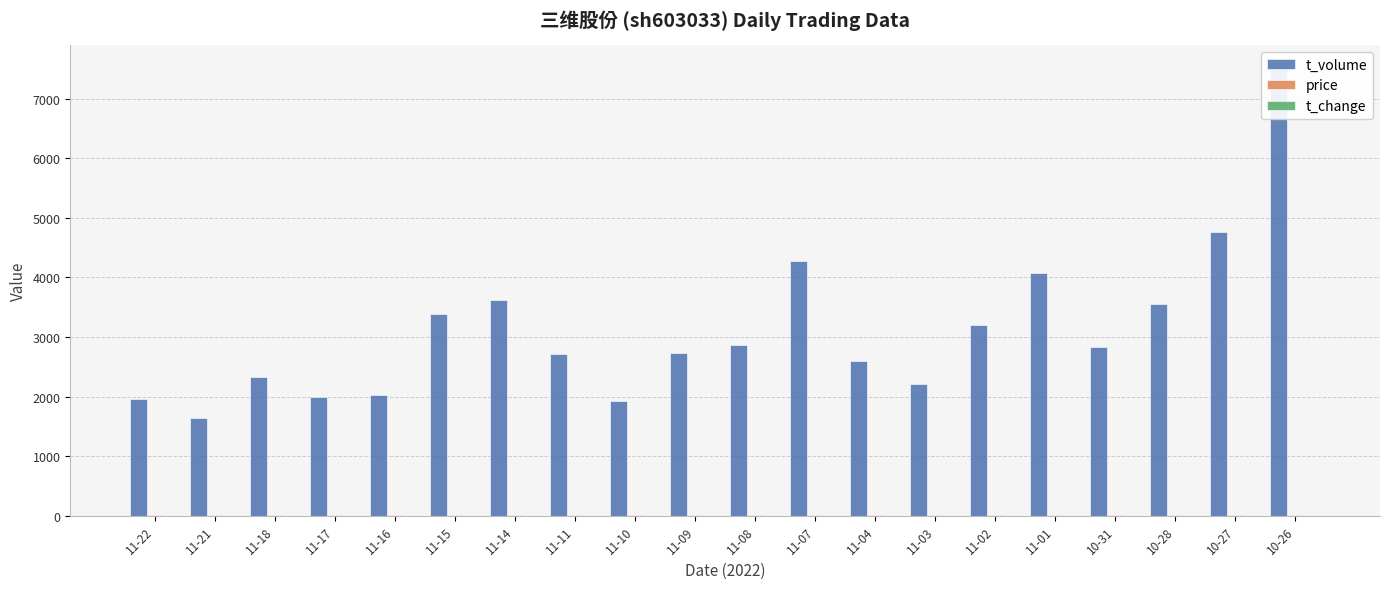

What are all the series names shown in the legend?

t_volume, price, t_change